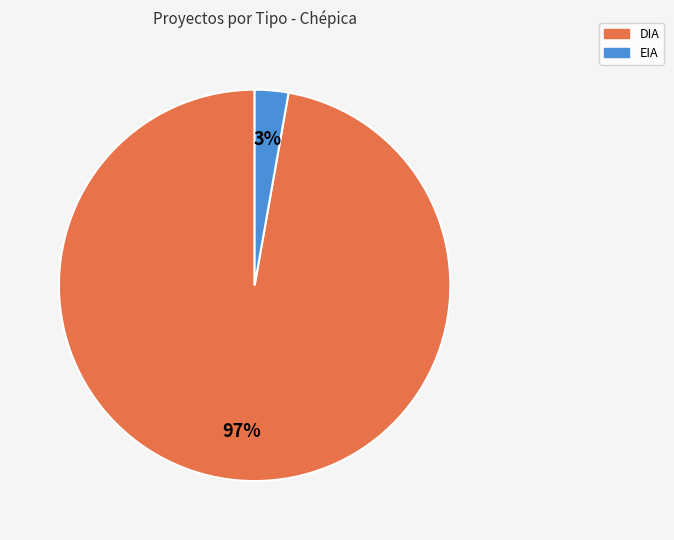

Which has a higher value, EIA or DIA?

DIA